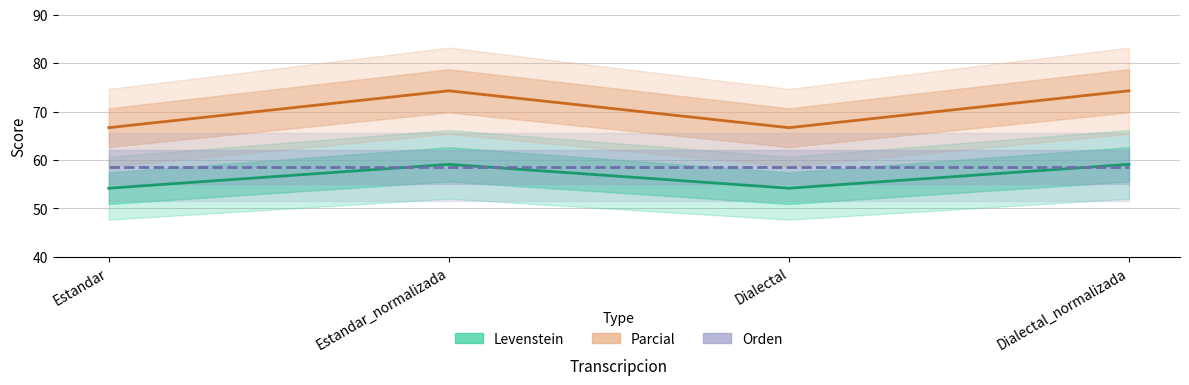

What is the label of the 1st point from the right?

Dialectal_normalizada